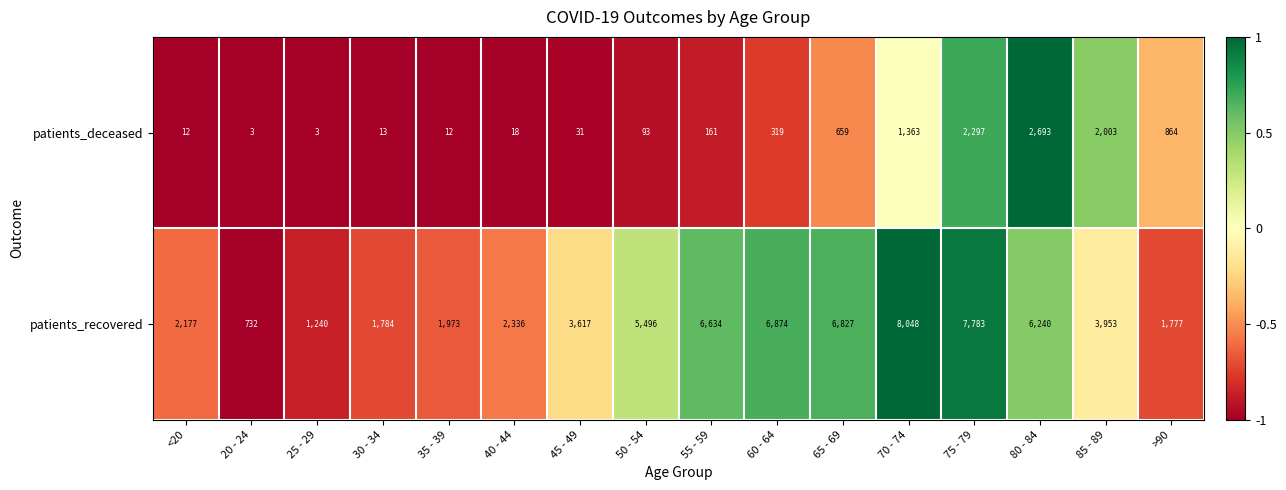

What is the difference between the patients_deceased values at 80 - 84 and 40 - 44?

2675